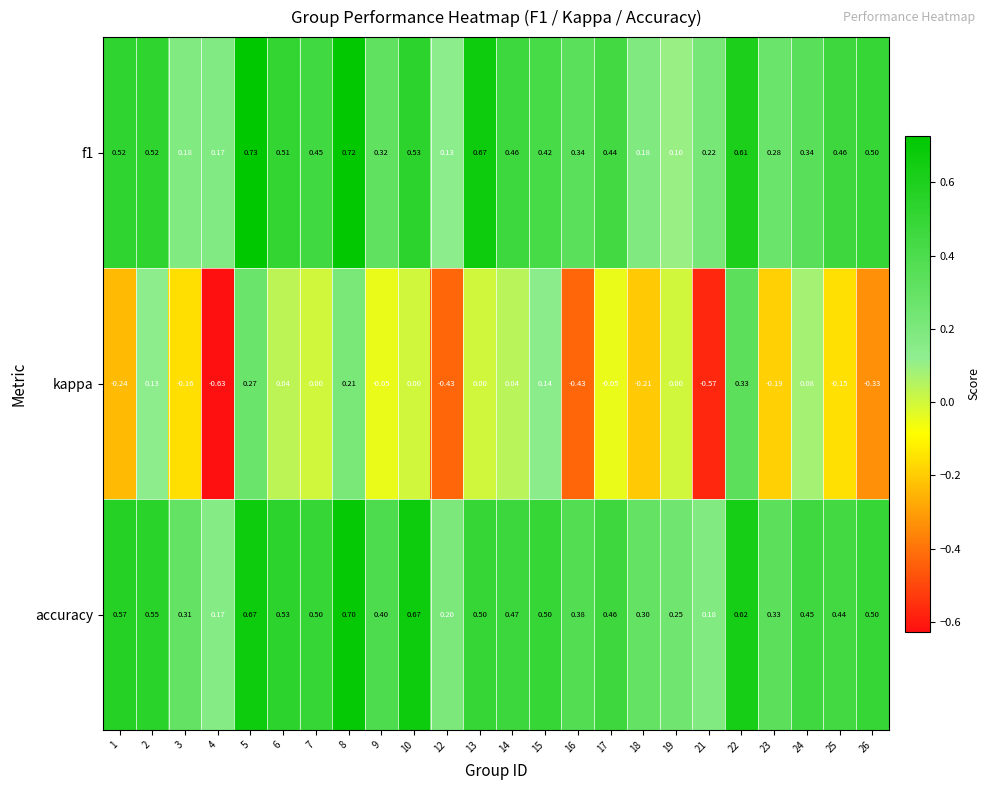

Which series has the largest total across all categories?

accuracy